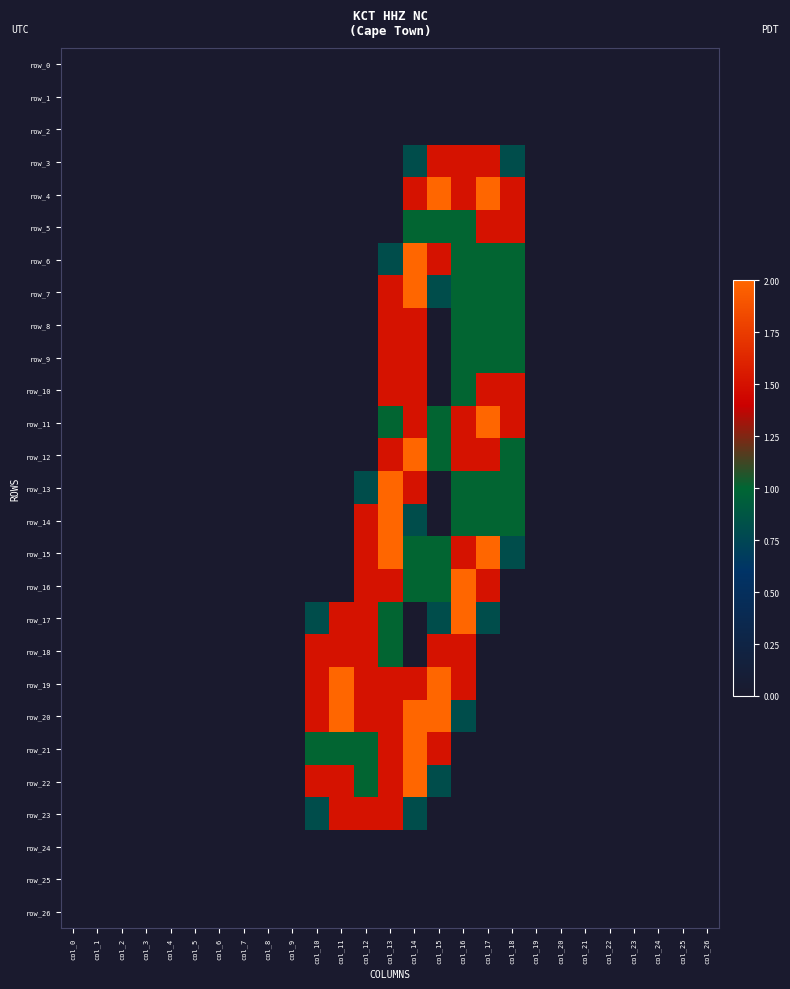

At which label does row_24 reach its minimum?

col_0